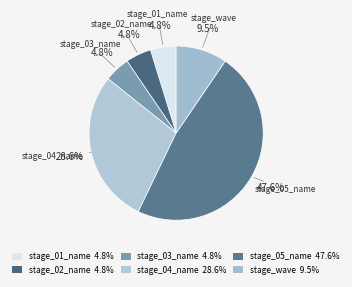

Count the number of slices in the pie.

6